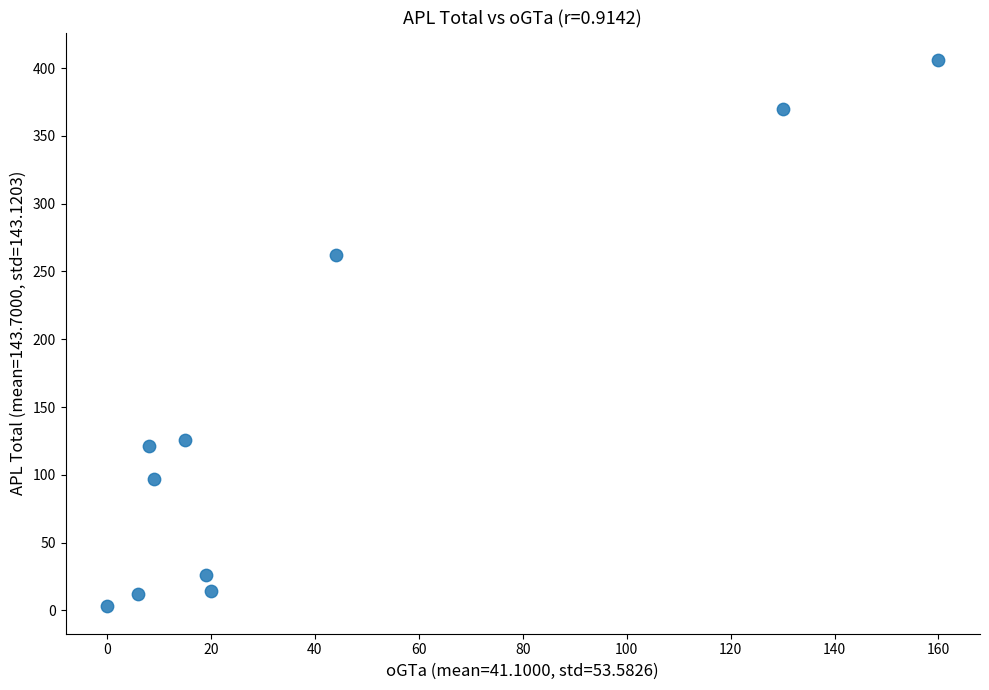

What Y value in the scatter plot is closest to 204?

262